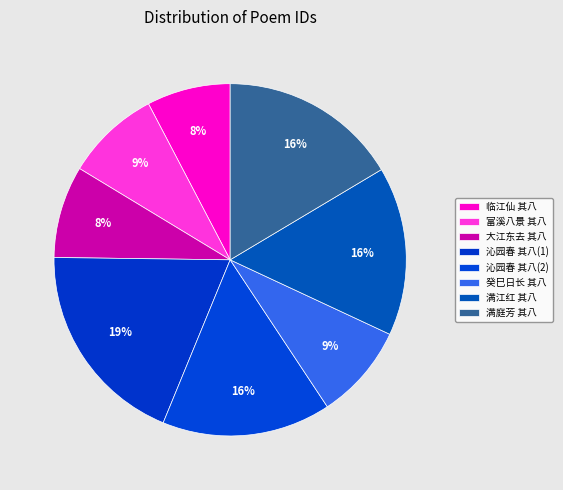

How many segments does this pie chart have?

8